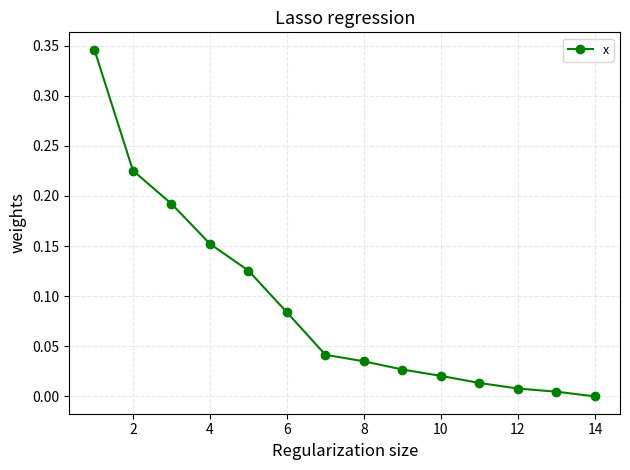

What is the sum of all values?

1.3